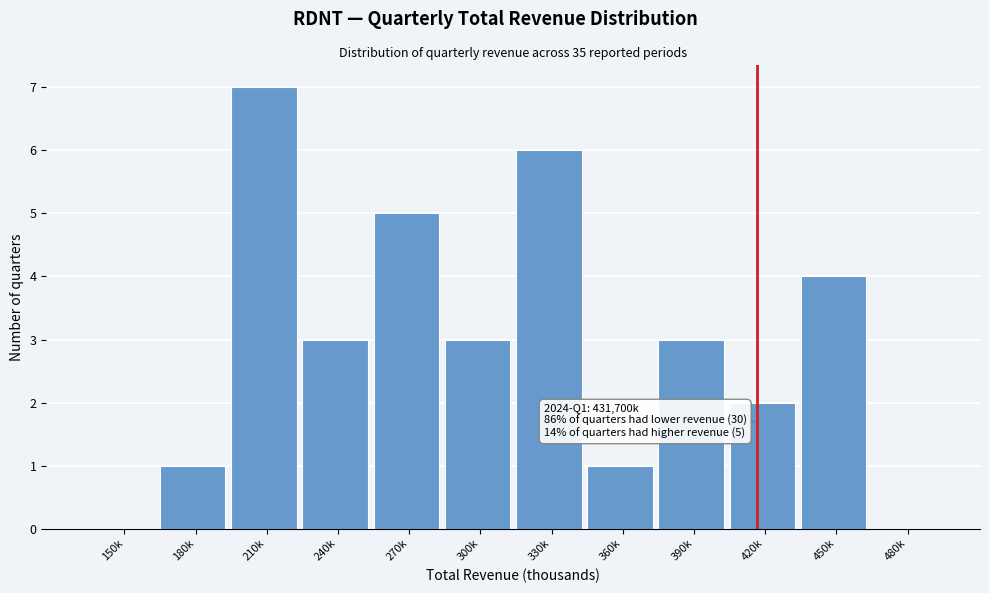

Reading left to right, extract all data points from this chart.

150k=0	180k=1	210k=7	240k=3	270k=5	300k=3	330k=6	360k=1	390k=3	420k=2	450k=4	480k=0